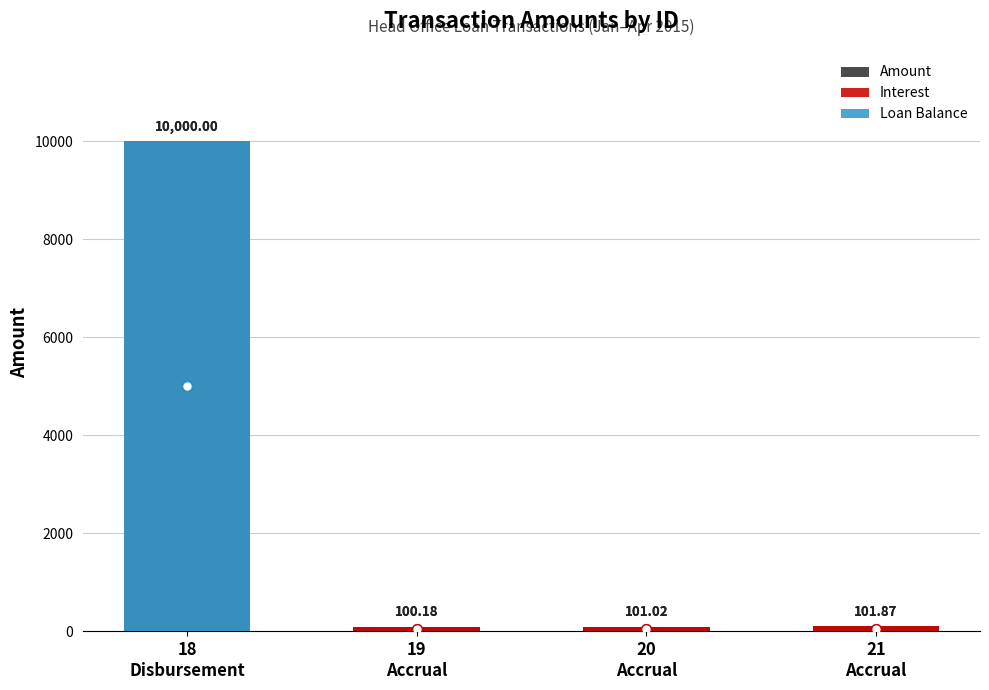

At which label is Loan Balance closest to 5000?

18
Disbursement